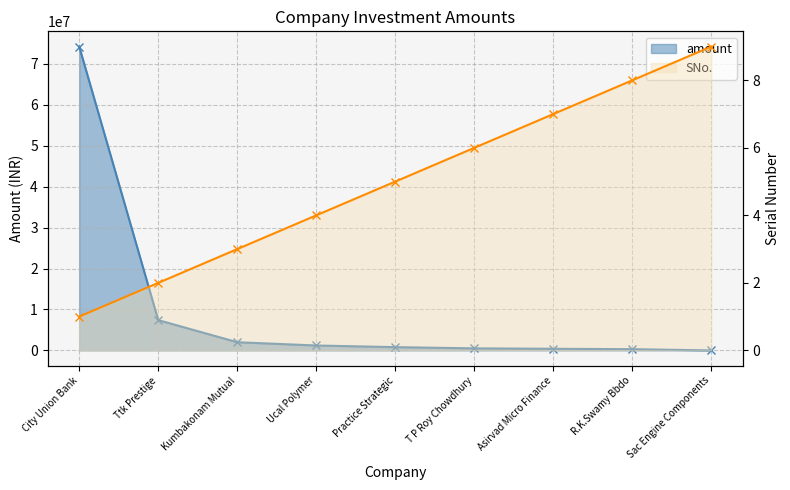

How many lines are shown in the chart?

2